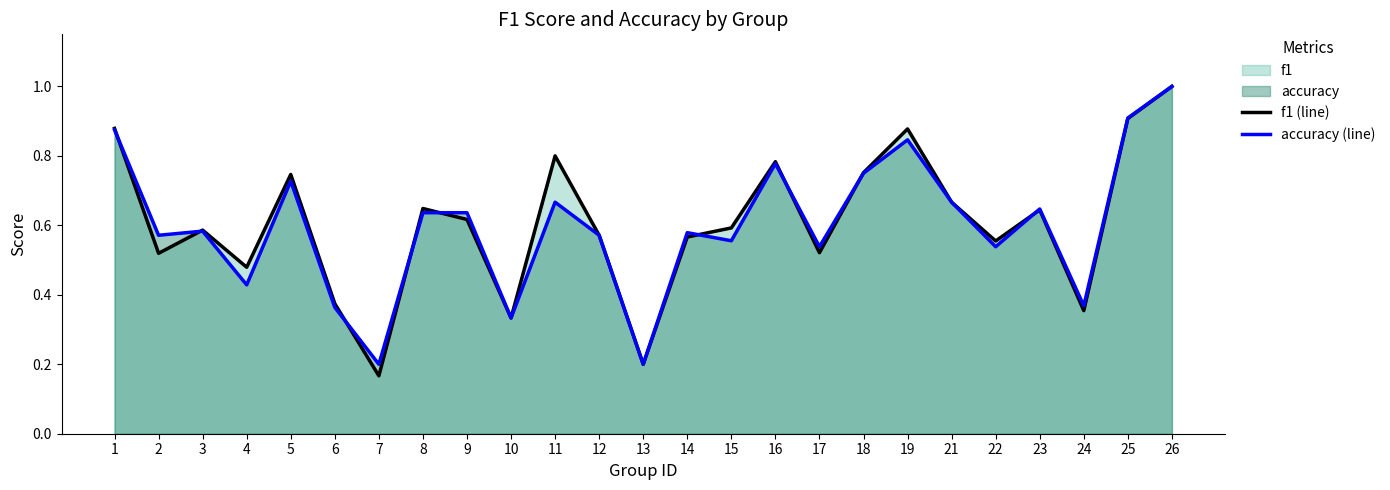

What is the average value of the f1 (line) series?

0.6